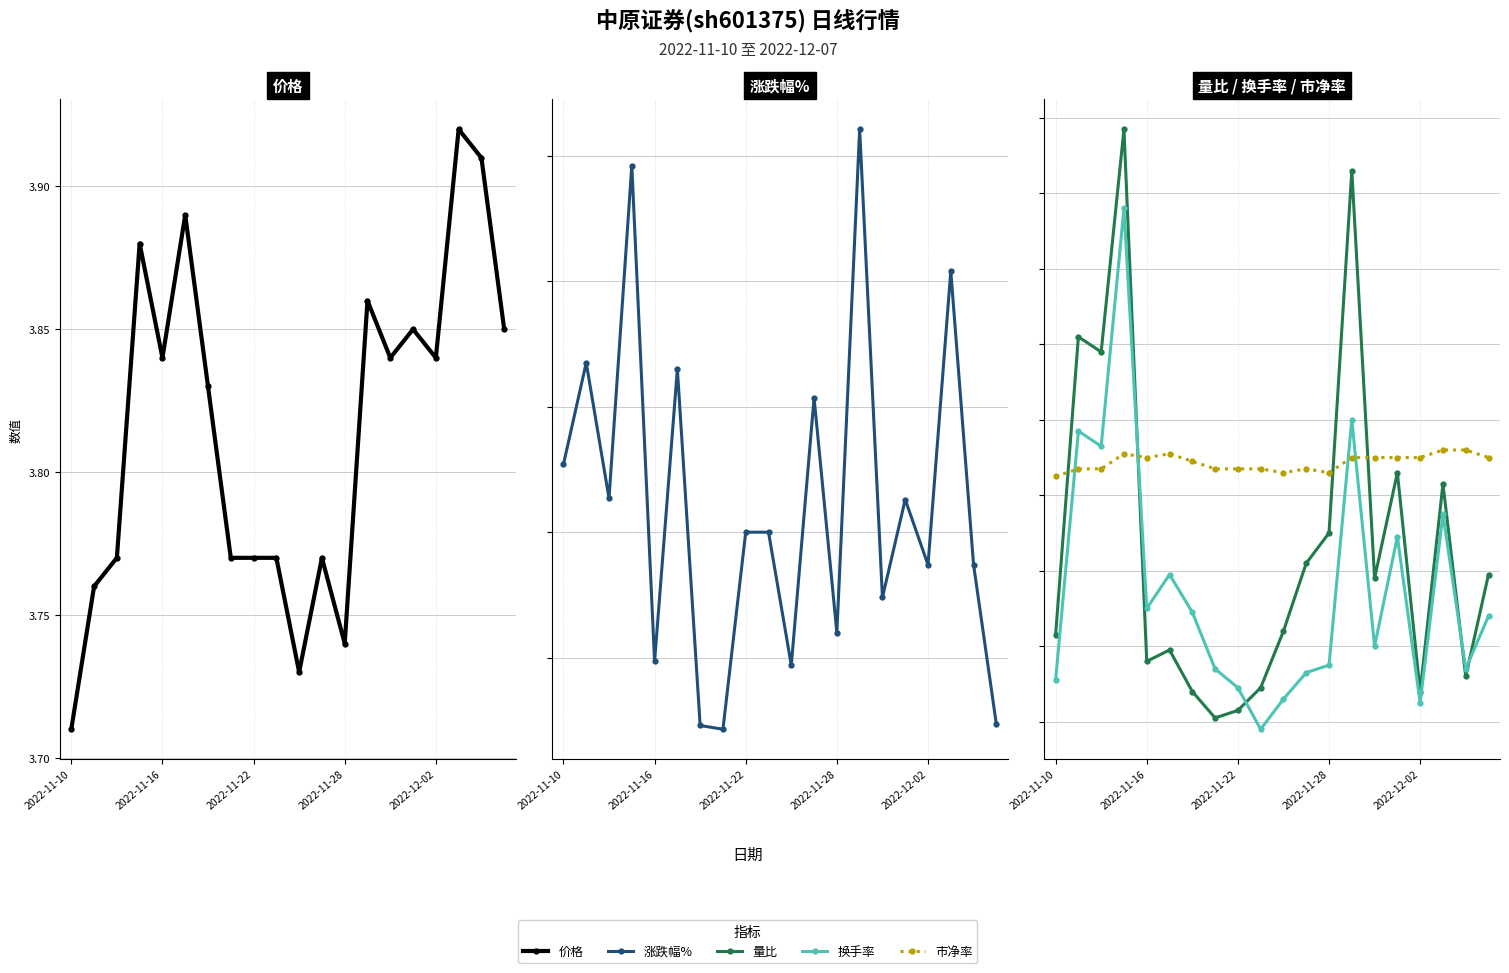

What is the maximum value shown in the chart?

3.9